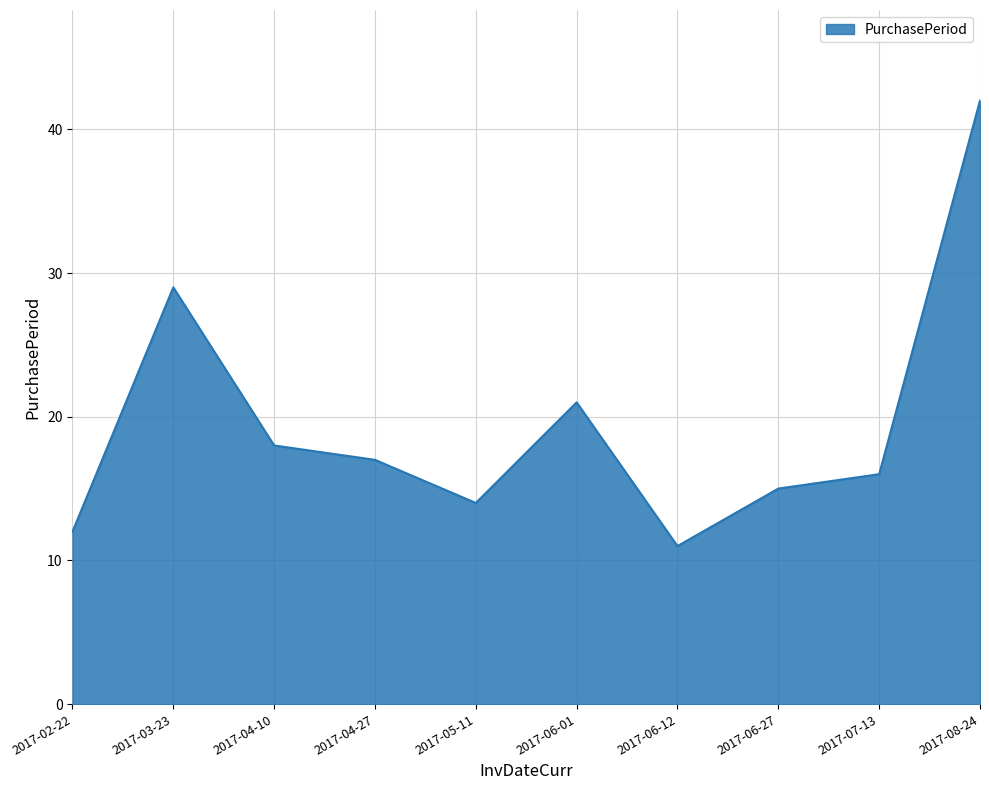

Reading left to right, list all the values displayed in this chart.

12	29	18	17	14	21	11	15	16	42